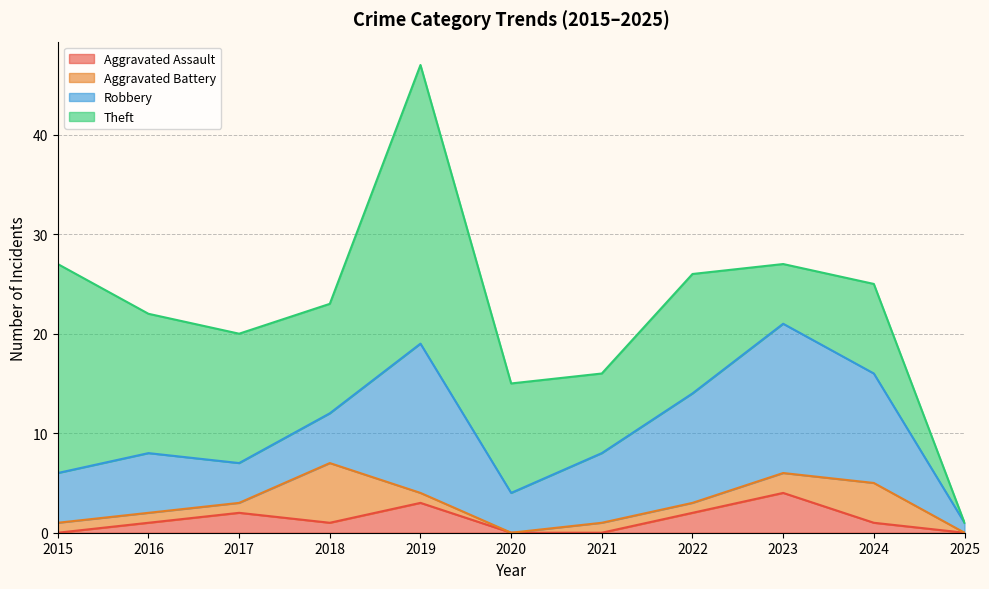

Which series has the largest total across all categories?

Theft